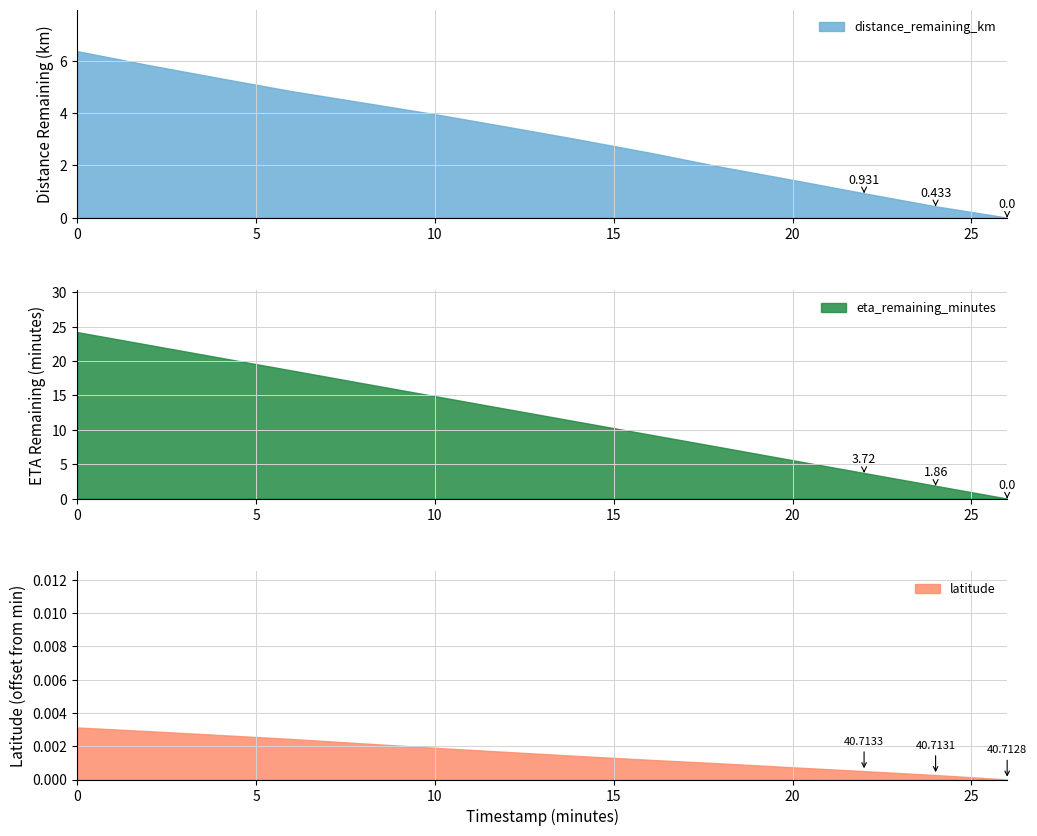

True or false: latitude has a value of 40.7 at 2.

True